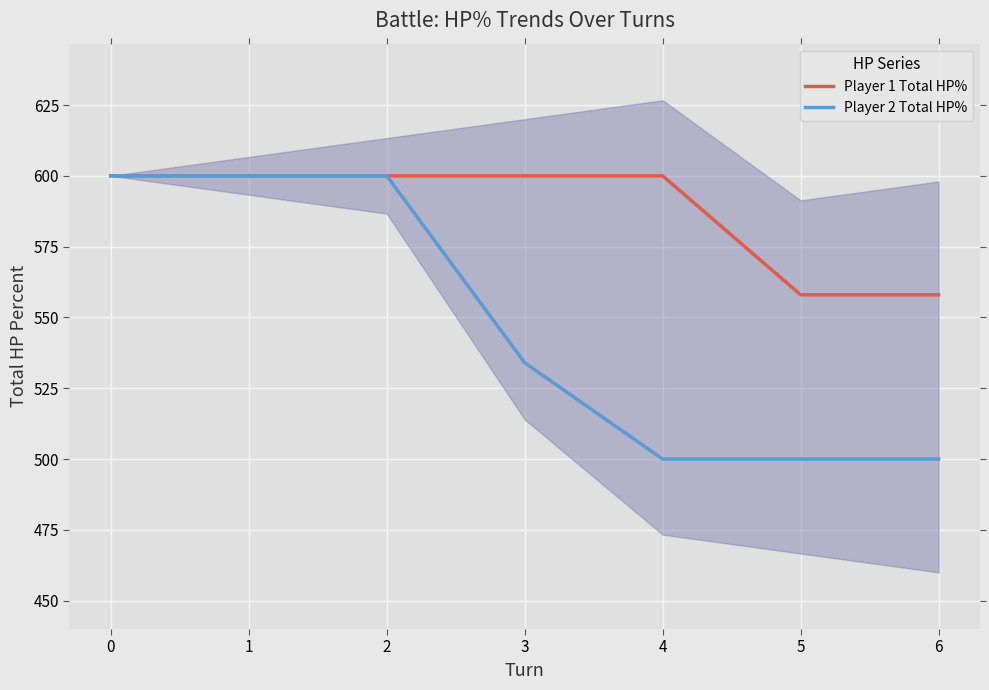

True or false: Player 1 Total HP% has more than 2 interior local peaks.

False